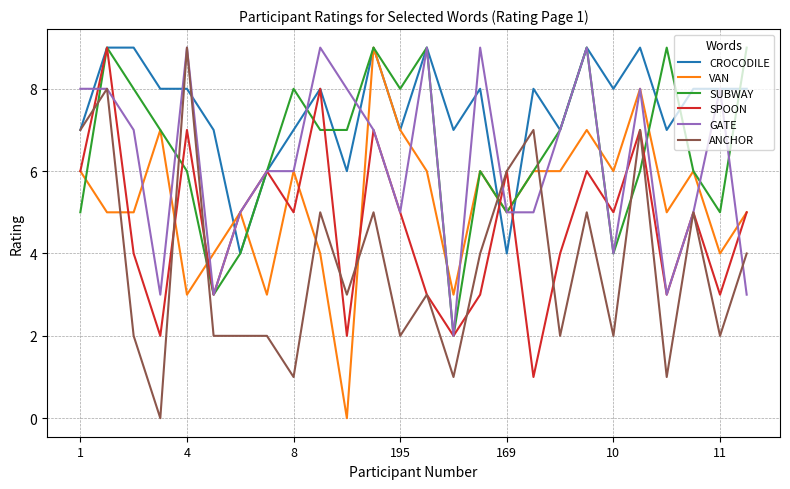

Which series has the largest total across all categories?

CROCODILE